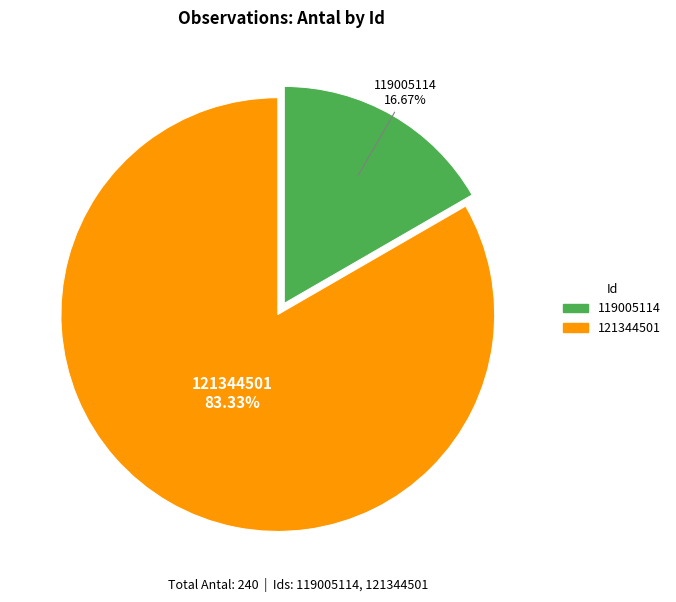

Does any single category account for the majority?

Yes